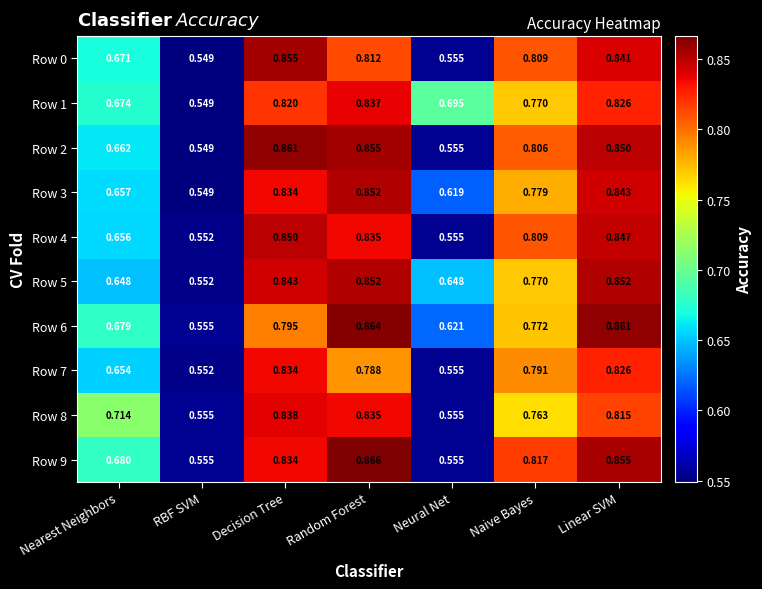

At which label is Row 4 closest to 0?

RBF SVM